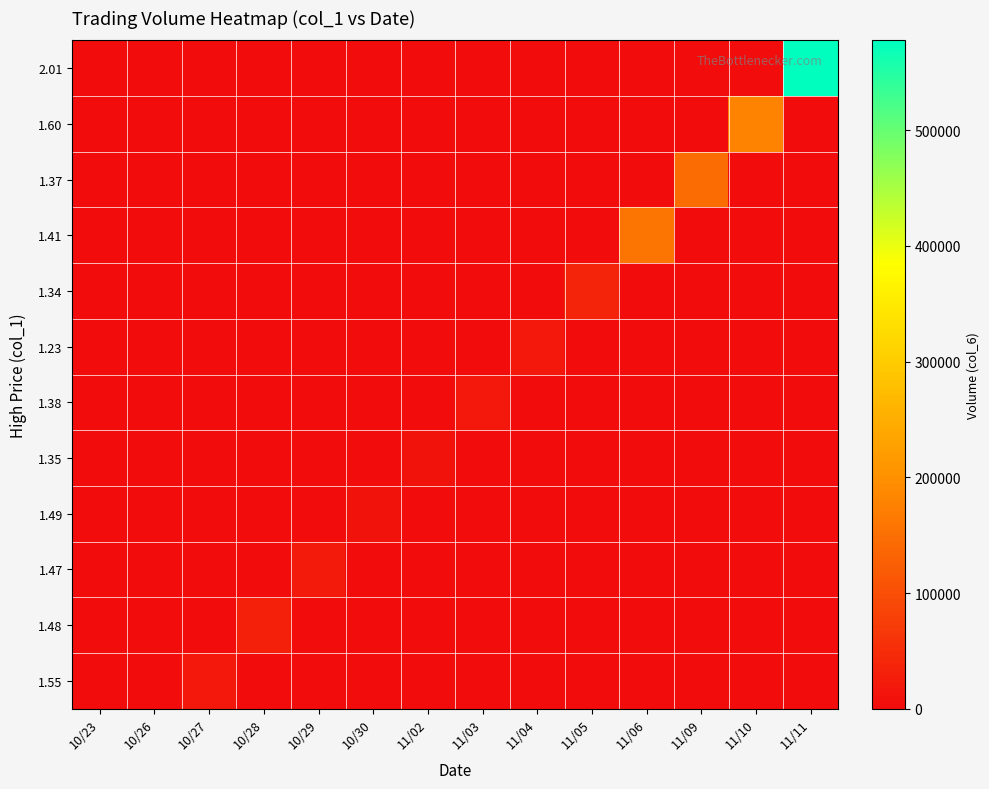

At which category does the chart reach its peak across all series?

11/11